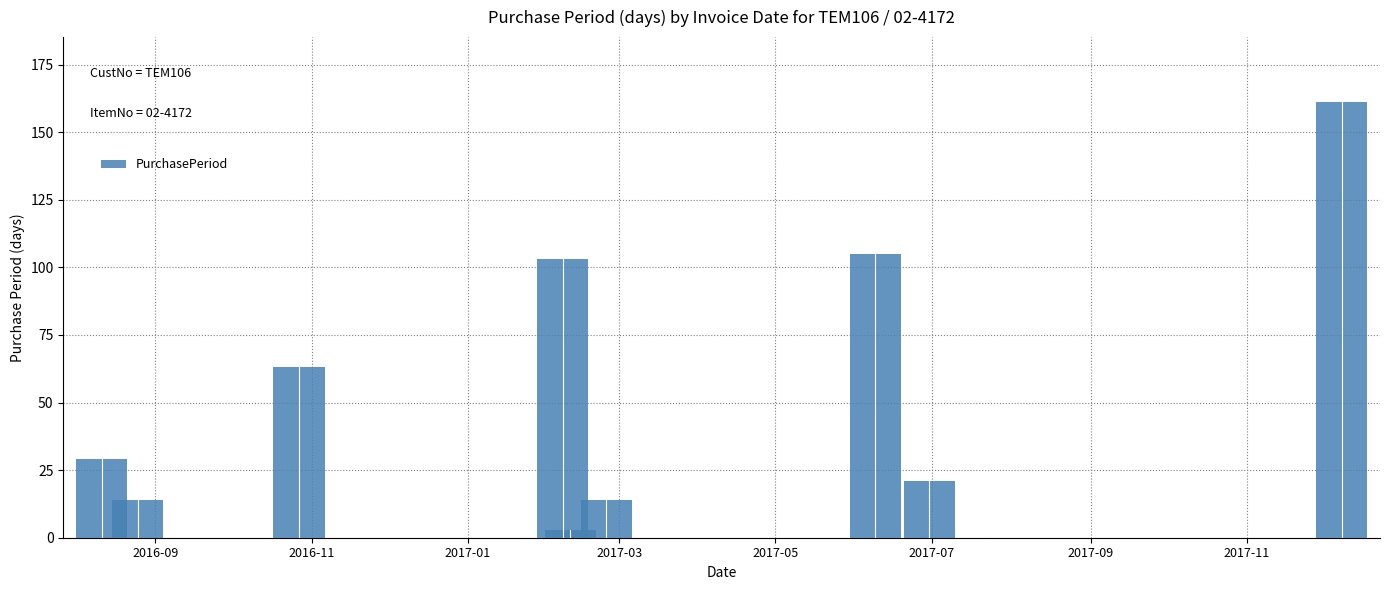

What is the value of the 7th bar from the left?

105